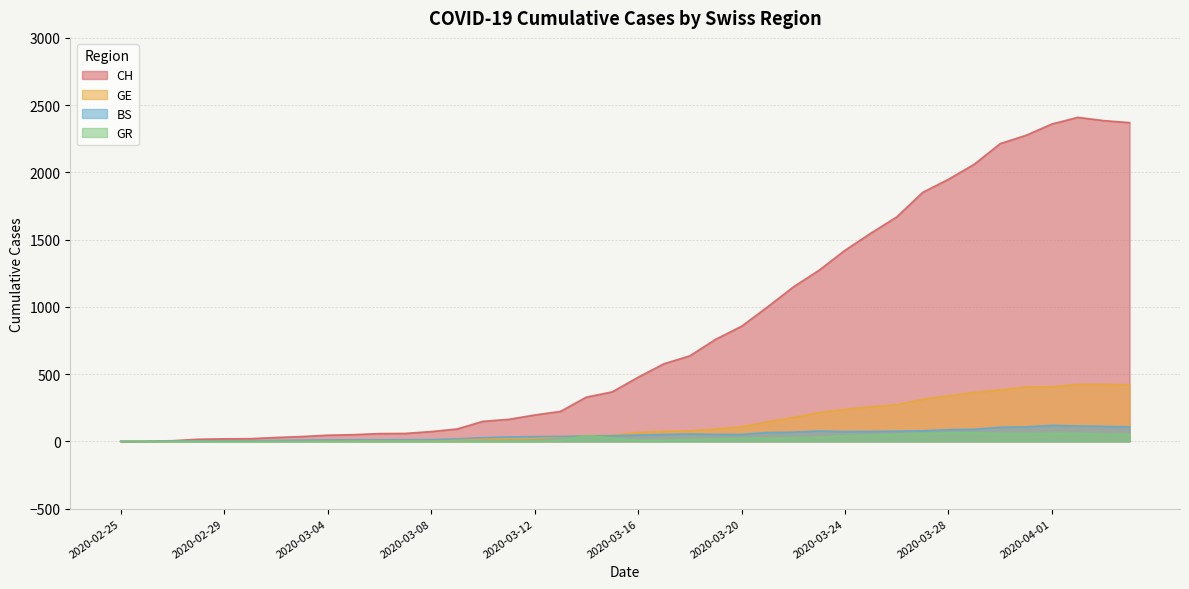

Does the chart display data point markers on the line(s)?

No